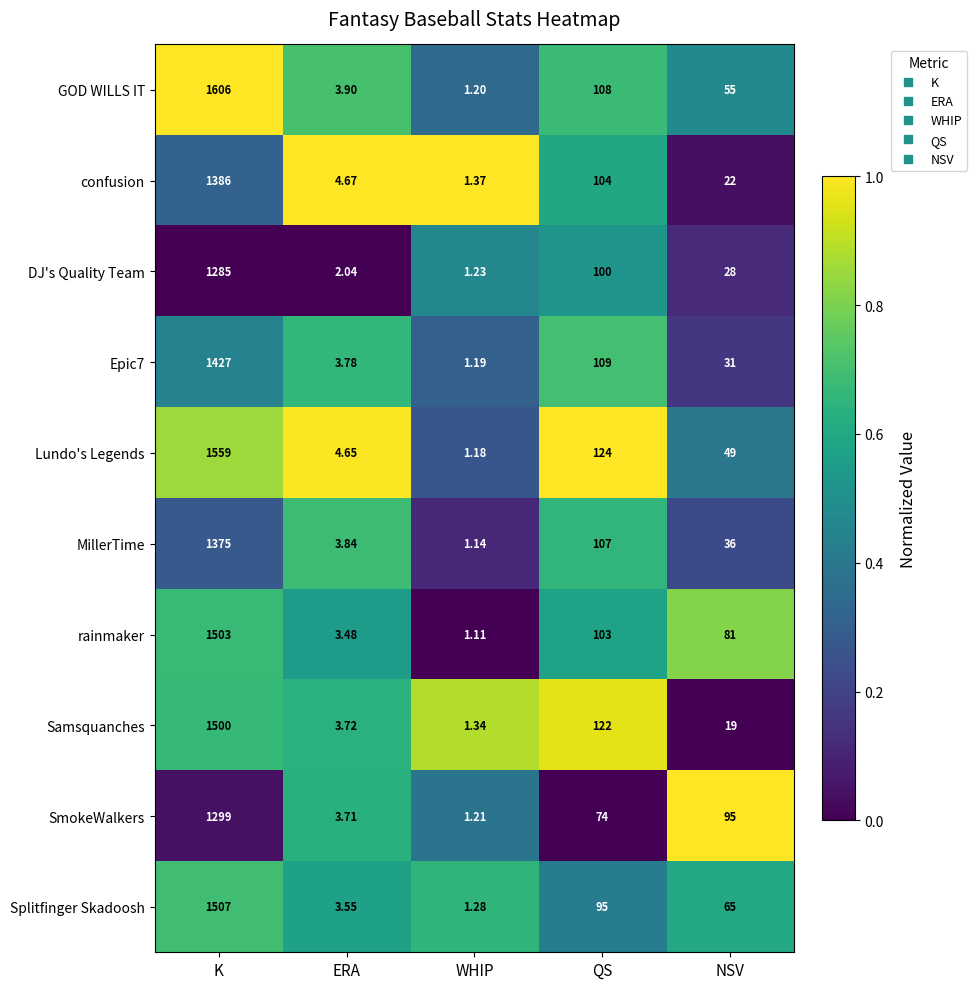

List the series in order of their peak value, highest first.

GOD WILLS IT, Lundo's Legends, Splitfinger Skadoosh, rainmaker, Samsquanches, Epic7, confusion, MillerTime, SmokeWalkers, DJ's Quality Team